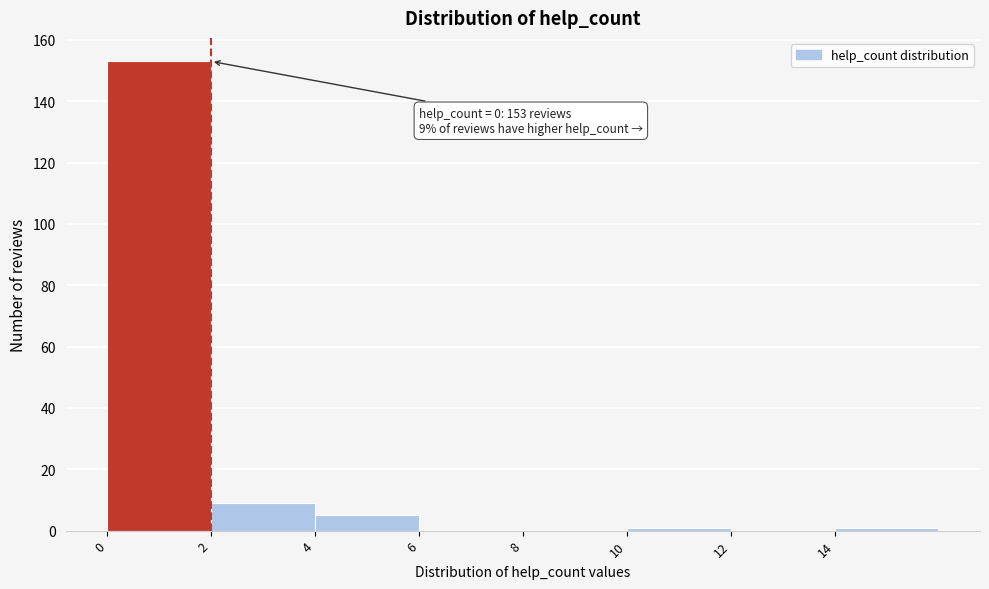

Over which range of the x-axis is the bar tallest?

0 to 2